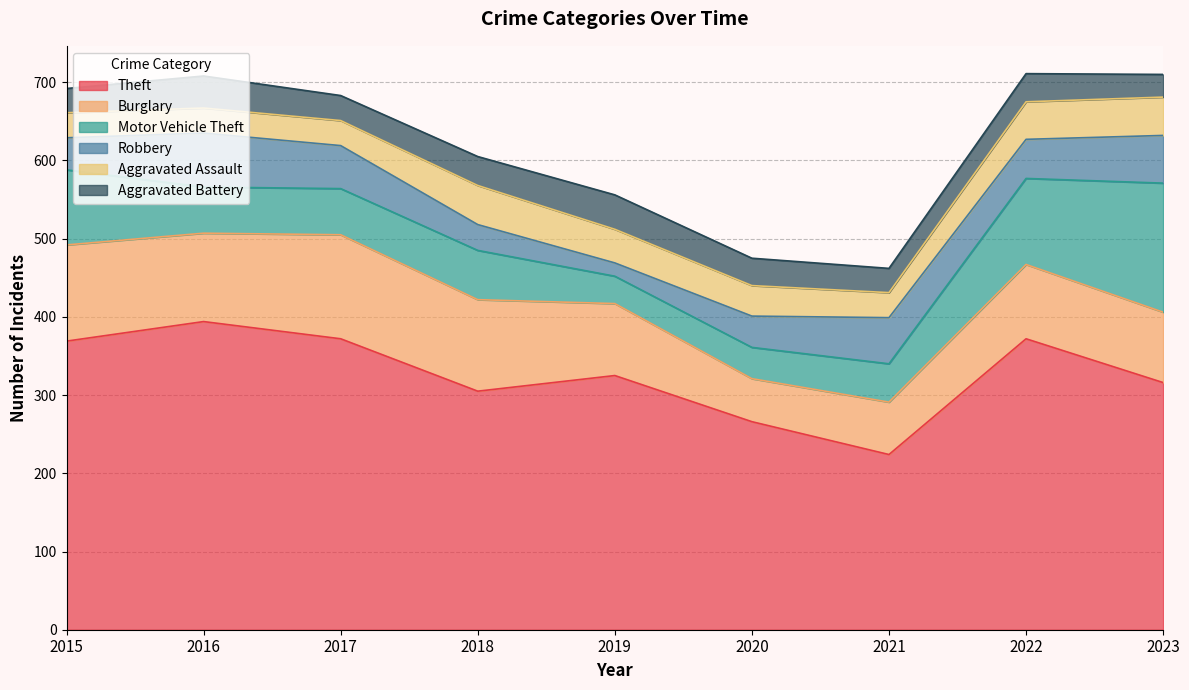

At how many categories does at least one series exceed 135?

9